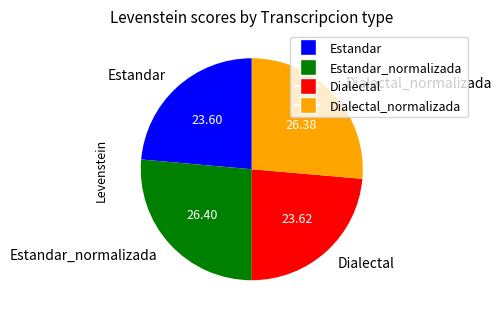

Is there any slice that represents more than half of the pie?

No